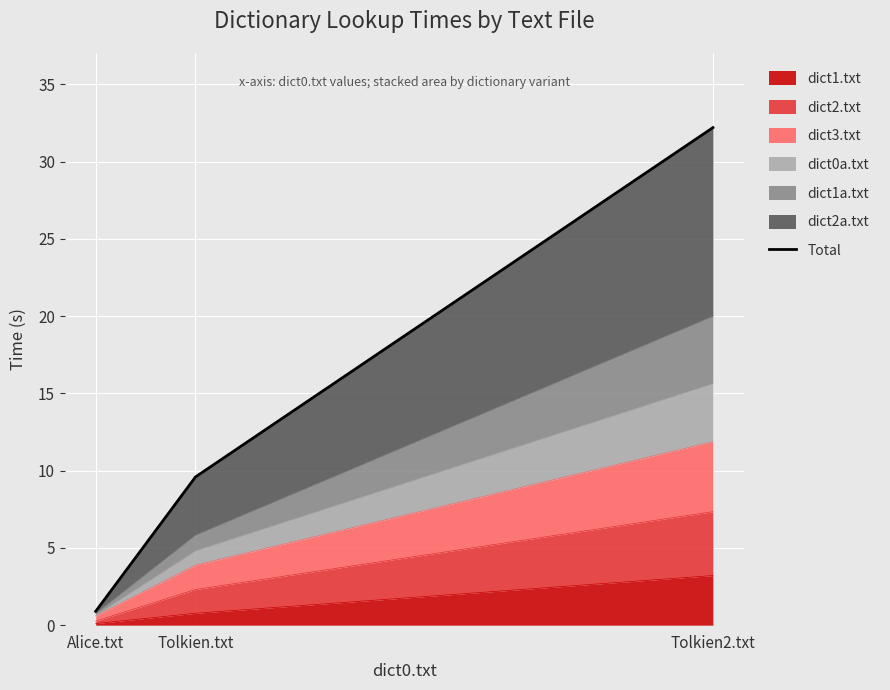

Reading left to right, transcribe all the data shown in this chart.

Alice.txt=0.9	Tolkien.txt=9.6	Tolkien2.txt=32.2